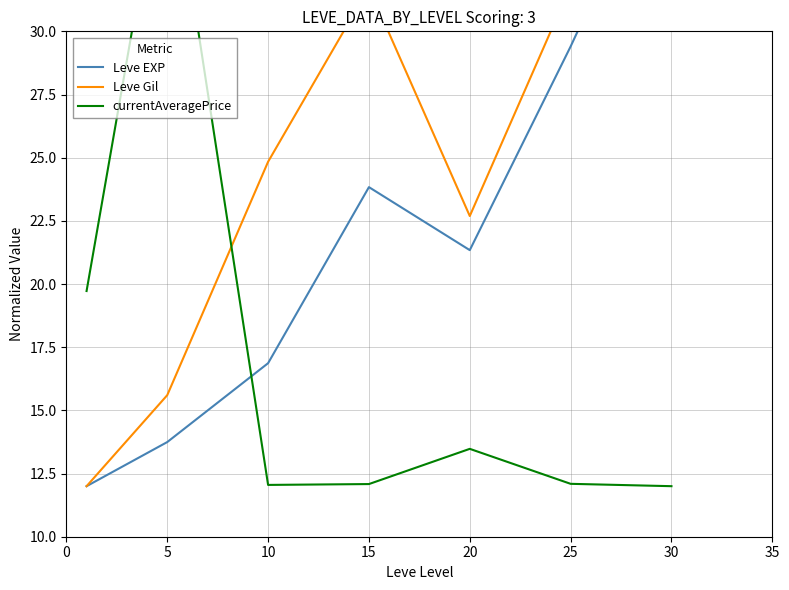

What are all the series names shown in the legend?

Leve EXP, Leve Gil, currentAveragePrice